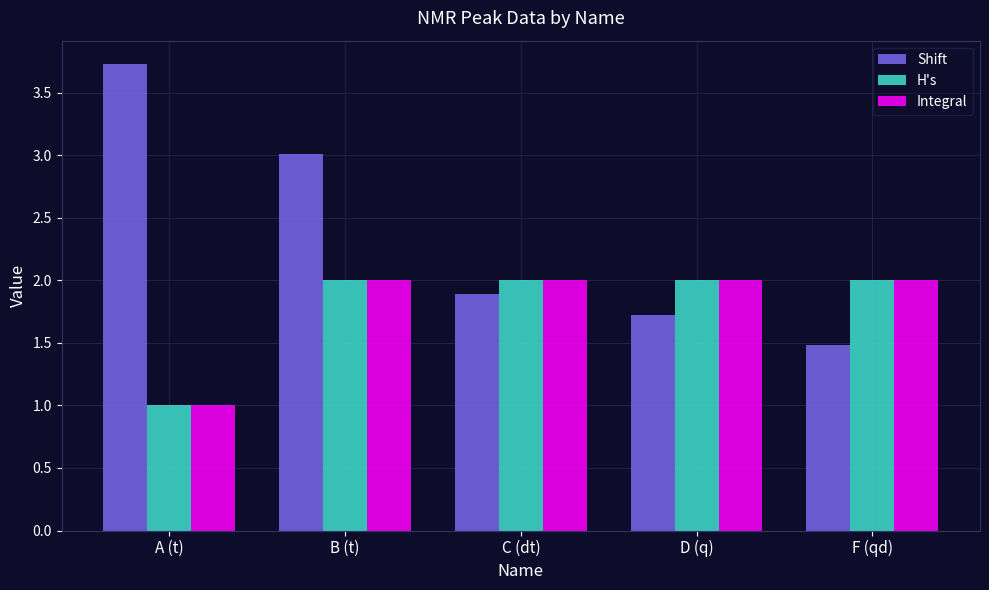

What value does the Shift series have at B (t)?

3.0